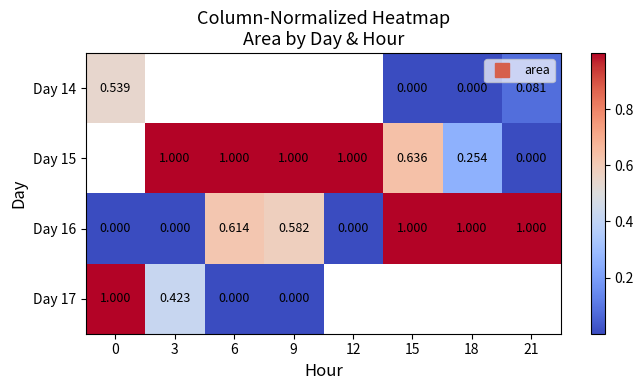

The Day 17 series shows 1.0 at 0. True or false?

True